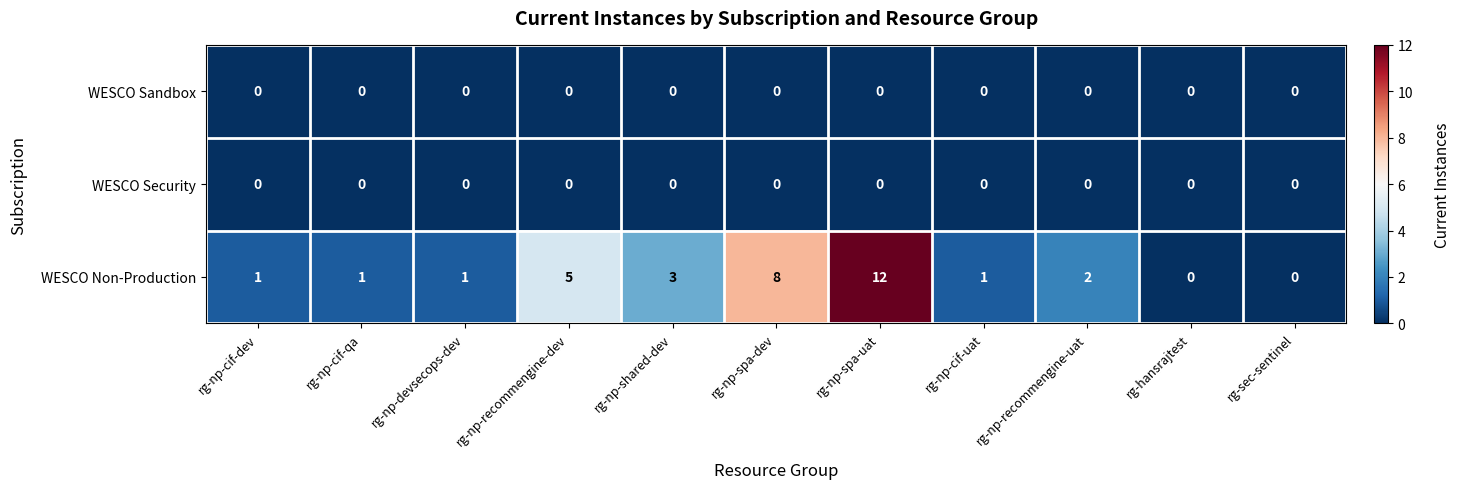

Which series has the widest spread of values?

WESCO Non-Production